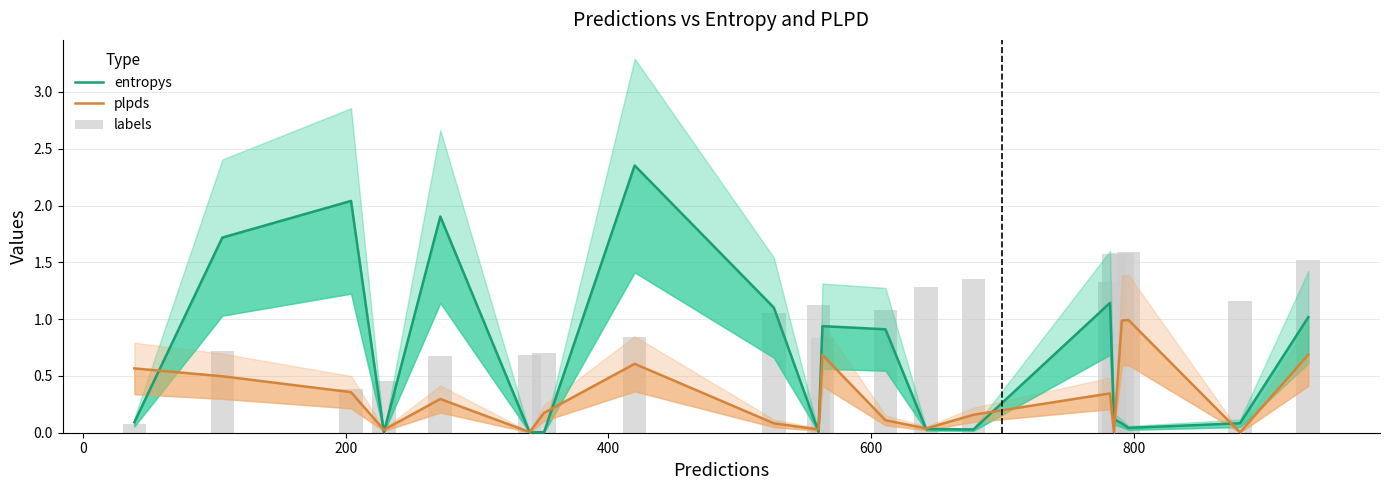

Rank the series by their maximum value, from highest to lowest.

entropys, labels, plpds